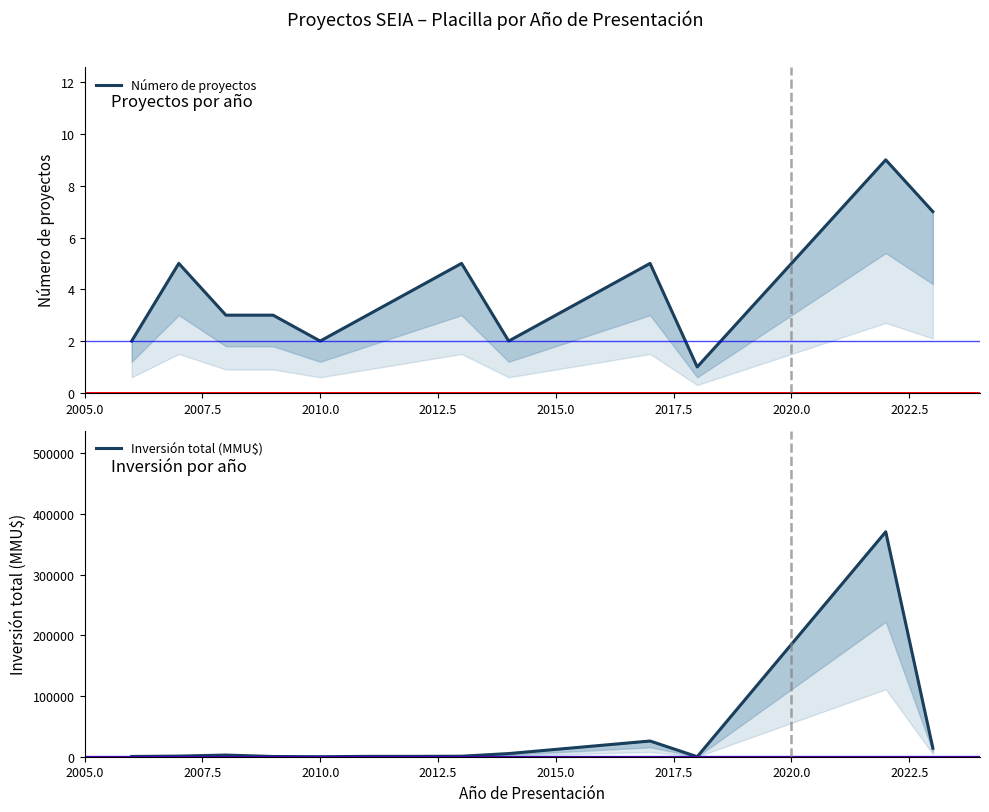

What is the difference between the maximum and minimum values in the Número de proyectos series?

8